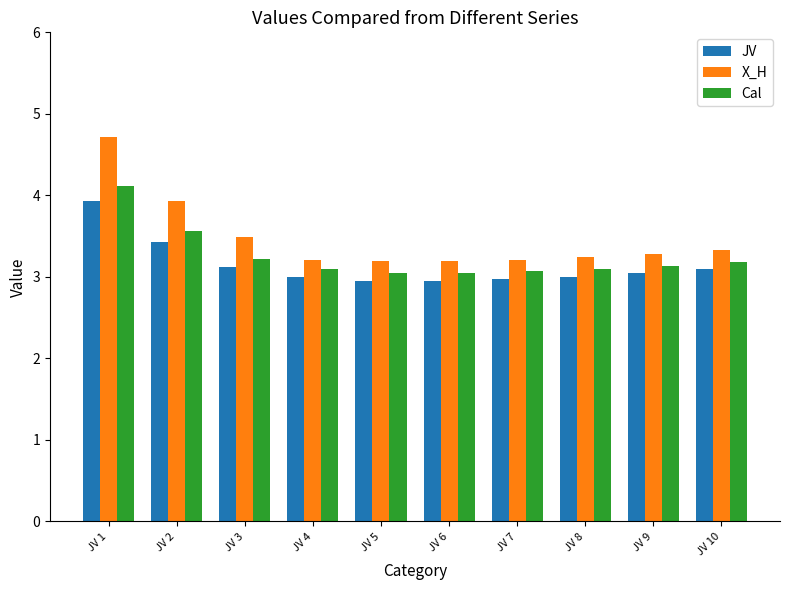

What is the sum of all Cal values?

32.6